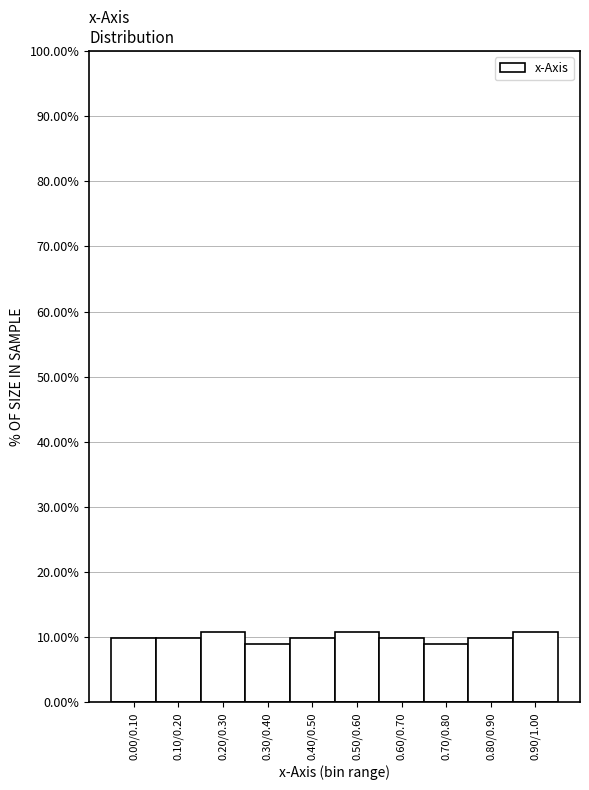

Reading left to right, list all the values displayed in this chart.

0.00/0.10=9.9	0.10/0.20=9.9	0.20/0.30=10.9	0.30/0.40=8.9	0.40/0.50=9.9	0.50/0.60=10.9	0.60/0.70=9.9	0.70/0.80=8.9	0.80/0.90=9.9	0.90/1.00=10.9